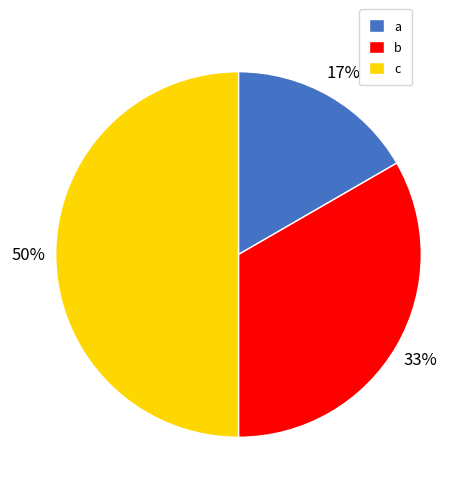

How many slices are in this pie chart?

3